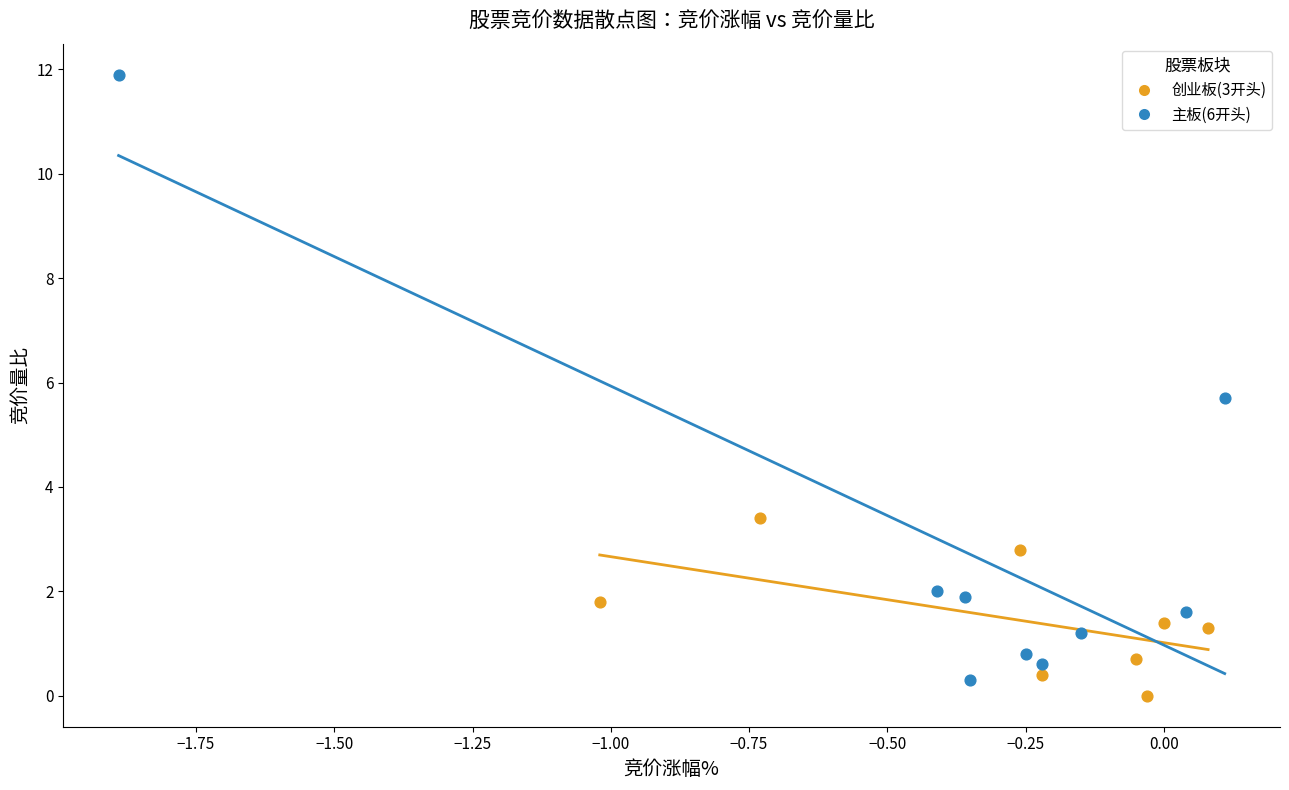

Which series reaches the maximum Y coordinate?

主板(6开头)